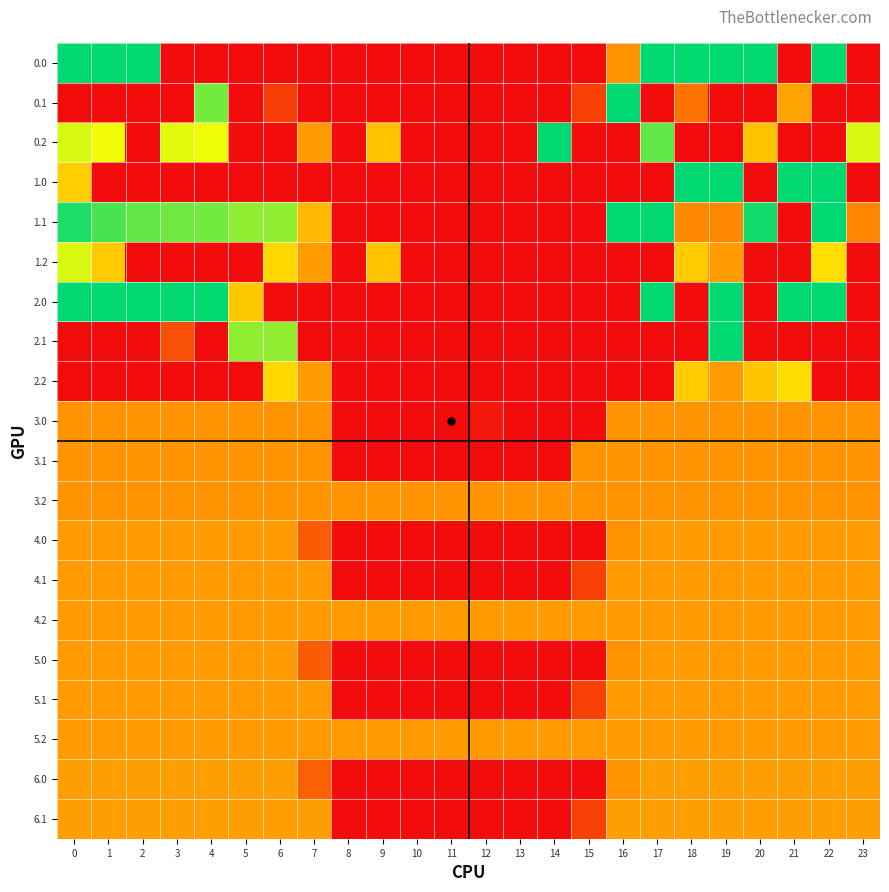

Reading left to right, extract all data points from this chart.

0.0: 0=400.0	1=400.0	2=400.0	3=0.0	4=0.0	5=0.0	6=0.0	7=0.0	8=0.0	9=0.0	10=0.0	11=0.0	12=0.0	13=0.0	14=0.0	15=0.0	16=142.5	17=400.0	18=400.0	19=400.0	20=400.0	21=0.0	22=400.0	23=0.0
0.1: 0=0.0	1=0.0	2=0.0	3=0.0	4=339.6	5=0.0	6=51.3	7=0.0	8=0.0	9=0.0	10=0.0	11=0.0	12=0.0	13=0.0	14=0.0	15=55.3	16=400.0	17=0.0	18=105.6	19=0.0	20=0.0	21=160.4	22=0.0	23=0.0
0.2: 0=287.1	1=272.7	2=0.0	3=281.0	4=274.4	5=0.0	6=0.0	7=153.4	8=0.0	9=198.6	10=0.0	11=0.0	12=0.0	13=0.0	14=400.0	15=0.0	16=0.0	17=348.9	18=0.0	19=0.0	20=199.2	21=0.0	22=0.0	23=287.5
1.0: 0=210.0	1=0.0	2=0.0	3=0.0	4=0.0	5=0.0	6=0.0	7=0.0	8=0.0	9=0.0	10=0.0	11=0.0	12=0.0	13=0.0	14=0.0	15=0.0	16=0.0	17=0.0	18=400.0	19=400.0	20=0.0	21=400.0	22=400.0	23=0.0
1.1: 0=384.6	1=361.1	2=347.9	3=342.7	4=339.6	5=324.8	6=323.3	7=185.4	8=0.0	9=0.0	10=0.0	11=0.0	12=0.0	13=0.0	14=0.0	15=0.0	16=400.0	17=400.0	18=129.6	19=128.1	20=389.5	21=0.0	22=400.0	23=127.4
1.2: 0=287.1	1=205.1	2=0.0	3=0.0	4=0.0	5=0.0	6=221.9	7=153.4	8=0.0	9=198.6	10=0.0	11=0.0	12=0.0	13=0.0	14=0.0	15=0.0	16=0.0	17=0.0	18=206.7	19=150.9	20=0.0	21=0.0	22=228.4	23=0.0
2.0: 0=400.0	1=400.0	2=400.0	3=400.0	4=400.0	5=204.7	6=0.0	7=0.0	8=0.0	9=0.0	10=0.0	11=0.0	12=0.0	13=0.0	14=0.0	15=0.0	16=0.0	17=400.0	18=0.0	19=400.0	20=0.0	21=400.0	22=400.0	23=0.0
2.1: 0=0.0	1=0.0	2=0.0	3=70.7	4=0.0	5=324.8	6=323.3	7=0.0	8=0.0	9=0.0	10=0.0	11=0.0	12=0.0	13=0.0	14=0.0	15=0.0	16=0.0	17=0.0	18=0.0	19=400.0	20=0.0	21=0.0	22=0.0	23=0.0
2.2: 0=0.0	1=0.0	2=0.0	3=0.0	4=0.0	5=0.0	6=221.9	7=153.4	8=0.0	9=0.0	10=0.0	11=0.0	12=0.0	13=0.0	14=0.0	15=0.0	16=0.0	17=0.0	18=206.7	19=150.9	20=199.2	21=226.4	22=0.0	23=0.0
3.0: 0=143.0	1=143.0	2=143.0	3=143.0	4=143.0	5=143.0	6=143.0	7=143.0	8=0.0	9=0.0	10=0.0	11=0.0	12=13.3	13=0.0	14=0.0	15=0.0	16=142.5	17=143.0	18=143.0	19=143.0	20=143.0	21=143.0	22=143.0	23=143.0
3.1: 0=143.0	1=143.0	2=143.0	3=143.0	4=143.0	5=143.0	6=143.0	7=143.0	8=0.0	9=0.0	10=0.0	11=0.0	12=0.0	13=0.0	14=0.0	15=143.0	16=143.0	17=143.0	18=143.0	19=143.0	20=143.0	21=143.0	22=143.0	23=143.0
3.2: 0=143.0	1=143.0	2=143.0	3=143.0	4=143.0	5=143.0	6=143.0	7=143.0	8=143.0	9=143.0	10=143.0	11=143.0	12=143.0	13=143.0	14=143.0	15=143.0	16=143.0	17=143.0	18=143.0	19=143.0	20=143.0	21=143.0	22=143.0	23=143.0
4.0: 0=151.0	1=151.0	2=151.0	3=151.0	4=151.0	5=151.0	6=151.0	7=83.9	8=0.0	9=0.0	10=0.0	11=0.0	12=0.0	13=0.0	14=0.0	15=0.0	16=142.5	17=151.0	18=151.0	19=151.0	20=151.0	21=151.0	22=151.0	23=151.0
4.1: 0=151.0	1=151.0	2=151.0	3=151.0	4=151.0	5=151.0	6=151.0	7=151.0	8=0.0	9=0.0	10=0.0	11=0.0	12=0.0	13=0.0	14=0.0	15=55.3	16=151.0	17=151.0	18=151.0	19=151.0	20=151.0	21=151.0	22=151.0	23=151.0
4.2: 0=151.0	1=151.0	2=151.0	3=151.0	4=151.0	5=151.0	6=151.0	7=151.0	8=151.0	9=151.0	10=151.0	11=151.0	12=151.0	13=151.0	14=151.0	15=151.0	16=151.0	17=151.0	18=151.0	19=151.0	20=151.0	21=151.0	22=151.0	23=151.0
5.0: 0=151.0	1=151.0	2=151.0	3=151.0	4=151.0	5=151.0	6=151.0	7=83.6	8=0.0	9=0.0	10=0.0	11=0.0	12=0.0	13=0.0	14=0.0	15=0.0	16=142.9	17=151.0	18=151.0	19=151.0	20=151.0	21=151.0	22=151.0	23=151.0
5.1: 0=151.0	1=151.0	2=151.0	3=151.0	4=151.0	5=151.0	6=151.0	7=151.0	8=0.0	9=0.0	10=0.0	11=0.0	12=0.0	13=0.0	14=0.0	15=55.3	16=151.0	17=151.0	18=151.0	19=151.0	20=151.0	21=151.0	22=151.0	23=151.0
5.2: 0=151.0	1=151.0	2=151.0	3=151.0	4=151.0	5=151.0	6=151.0	7=151.0	8=151.0	9=151.0	10=151.0	11=151.0	12=151.0	13=151.0	14=151.0	15=151.0	16=151.0	17=151.0	18=151.0	19=151.0	20=151.0	21=151.0	22=151.0	23=151.0
6.0: 0=155.0	1=155.0	2=155.0	3=155.0	4=155.0	5=155.0	6=155.0	7=88.1	8=0.0	9=0.0	10=0.0	11=0.0	12=0.0	13=0.0	14=0.0	15=0.0	16=142.5	17=155.0	18=155.0	19=155.0	20=155.0	21=155.0	22=155.0	23=155.0
6.1: 0=155.0	1=155.0	2=155.0	3=155.0	4=155.0	5=155.0	6=155.0	7=155.0	8=0.0	9=0.0	10=0.0	11=0.0	12=0.0	13=0.0	14=0.0	15=55.3	16=155.0	17=155.0	18=155.0	19=155.0	20=155.0	21=155.0	22=155.0	23=155.0